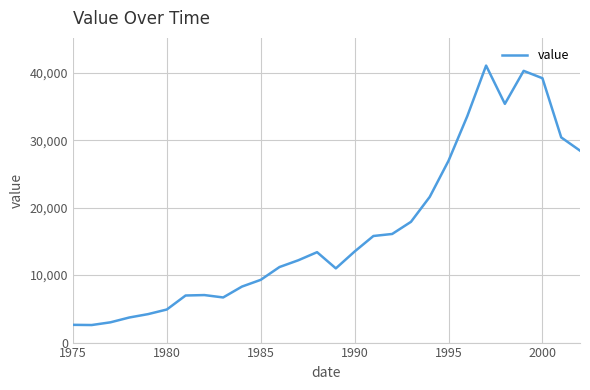

What is the maximum value shown in the chart?

41059